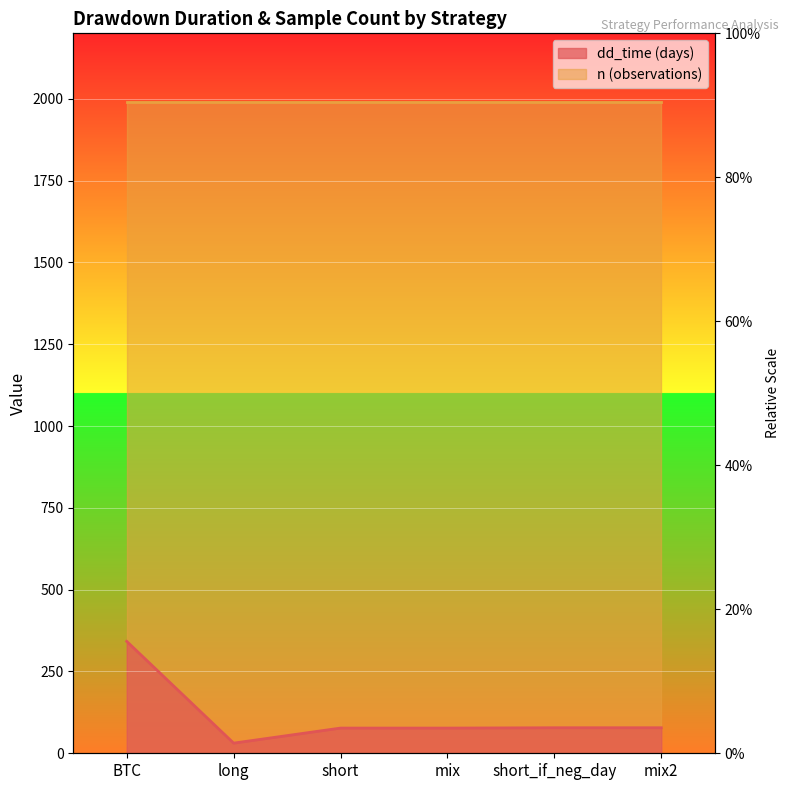

What value does the data have at short_if_neg_day, to the nearest 5?

80